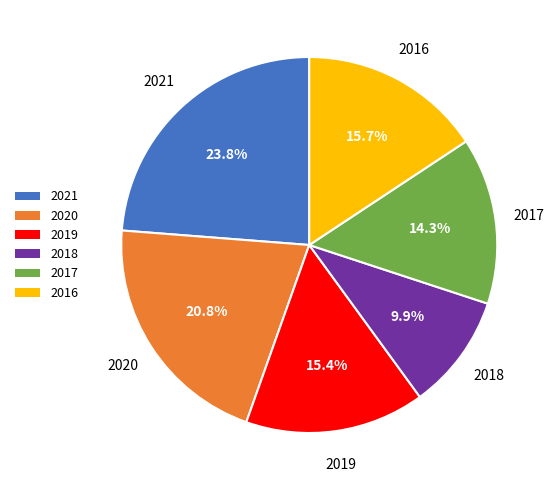

Which has a higher value, 2018 or 2019?

2019